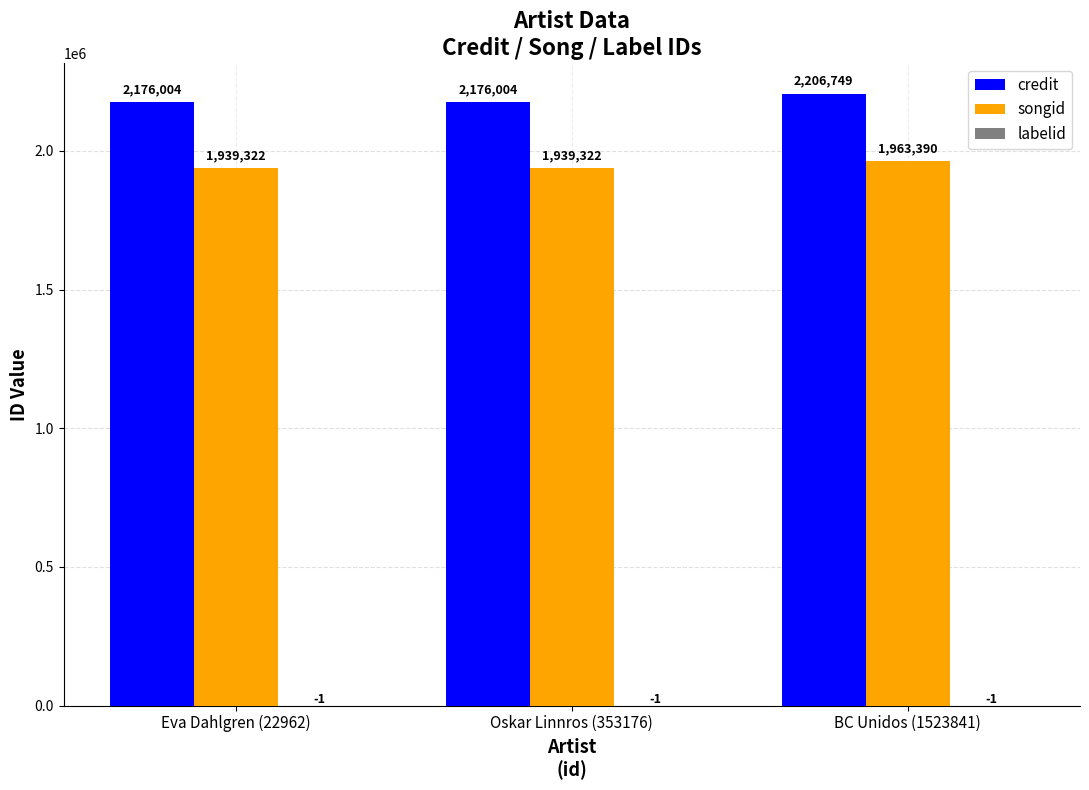

How many credit values are between 2176004 and 2206749?

3